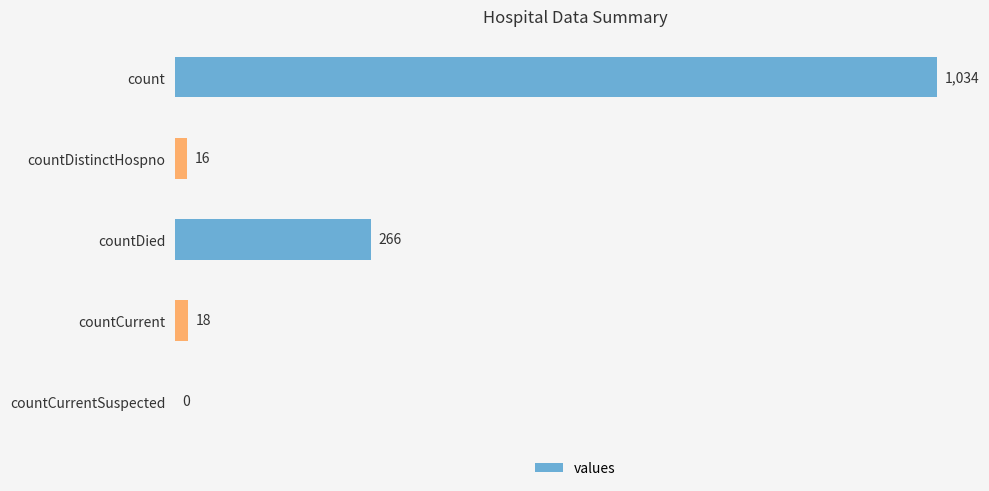

True or false: the data shows 266 at countDied.

True